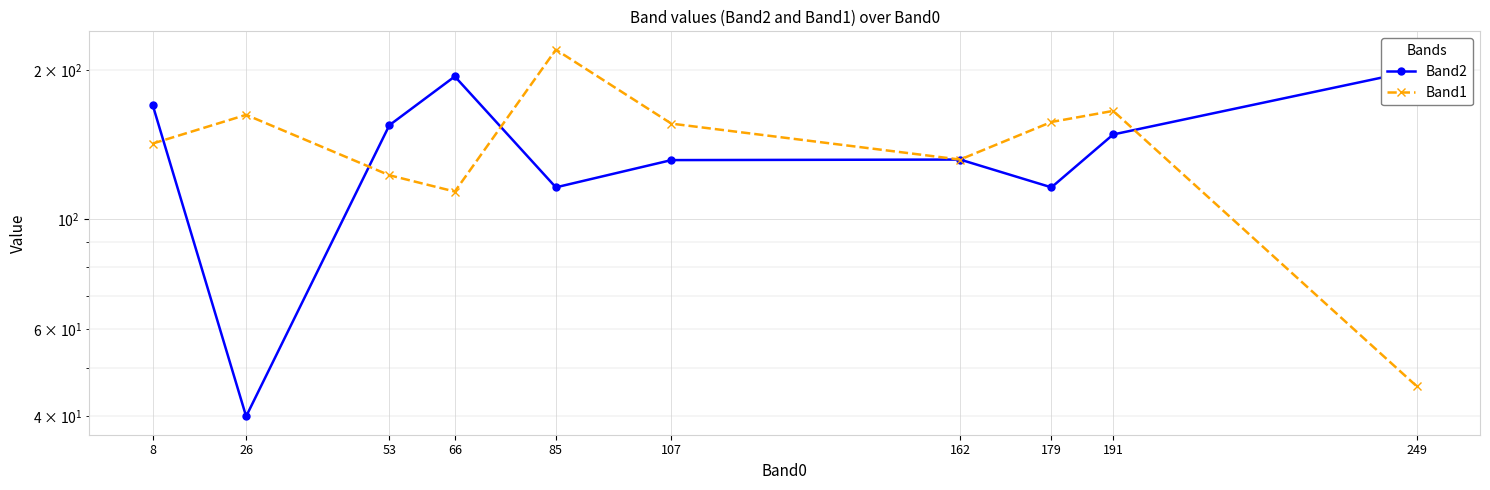

After their last crossing, which series has the higher values: Band1 or Band2?

Band2